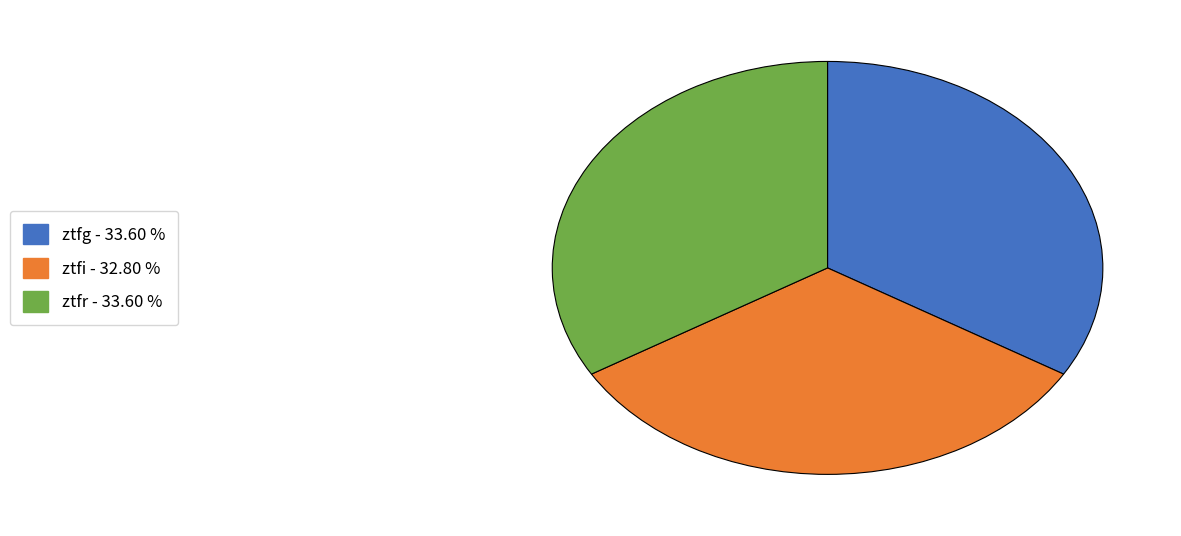

What is the ratio of the value at ztfg to the value at ztfi?

1.0